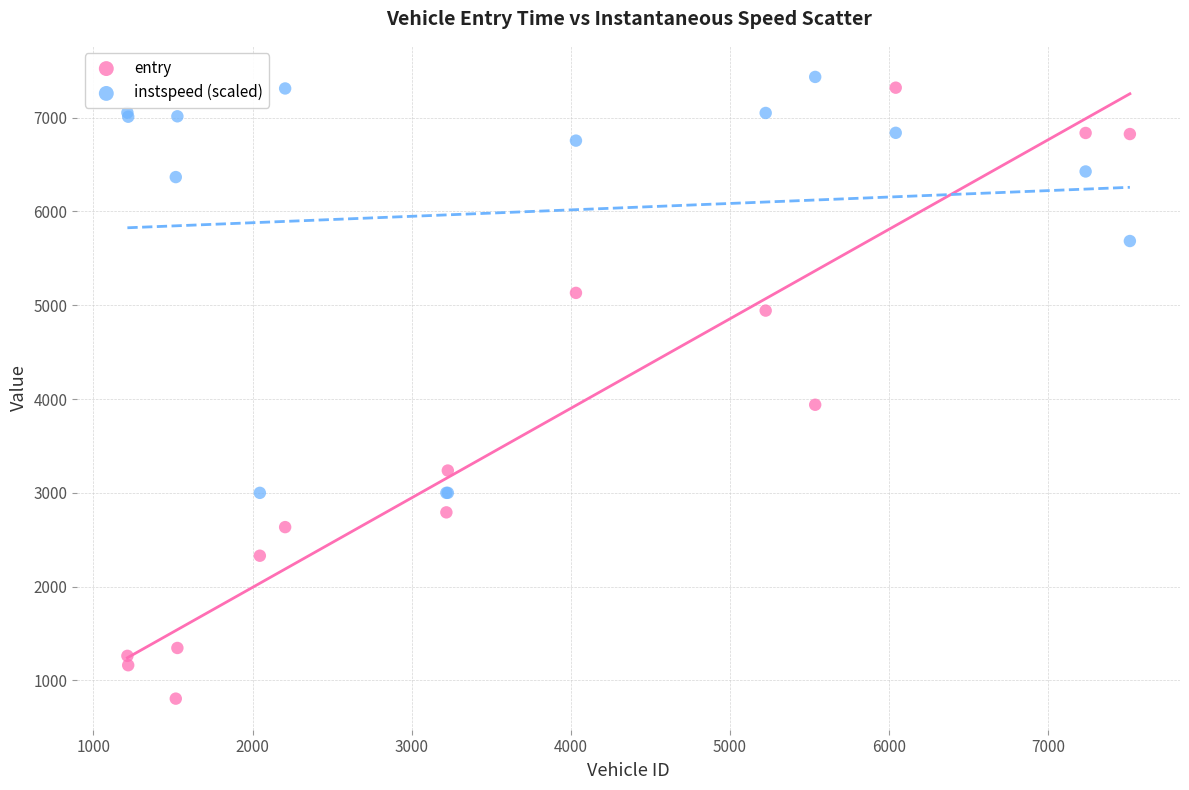

Which series reaches the maximum Y coordinate?

instspeed (scaled)